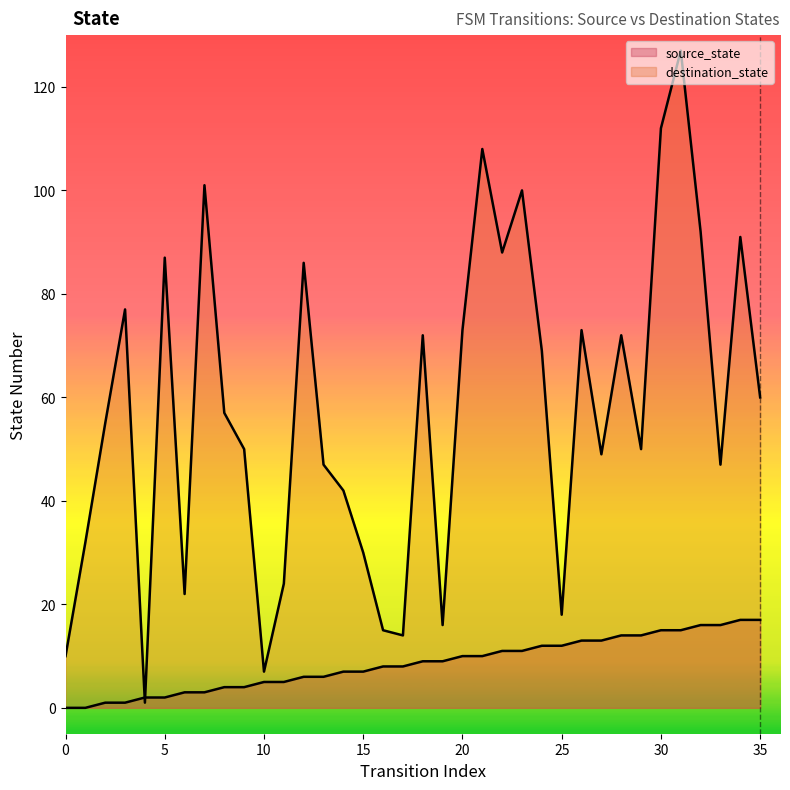

How many lines are shown in the chart?

2